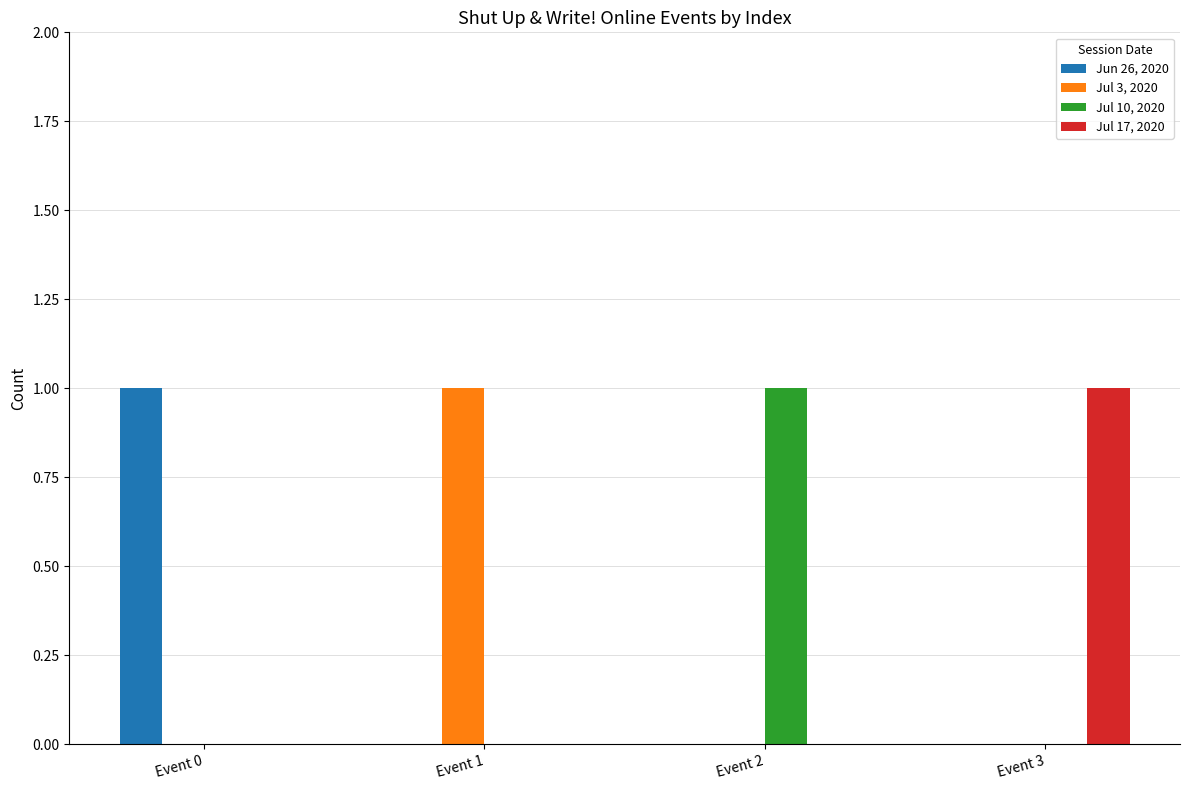

True or false: Jun 26, 2020 has a value of 1 at Event 3.

False